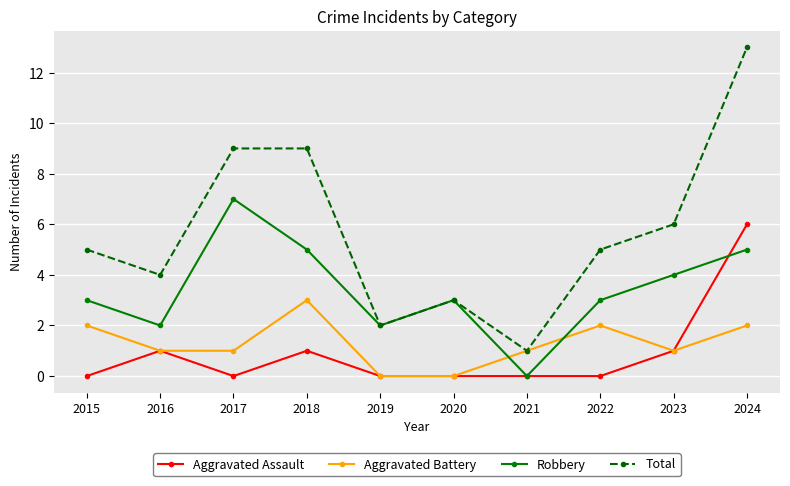

Reading left to right, extract all data points from this chart.

Aggravated Assault: 0	1	0	1	0	0	0	0	1	6
Aggravated Battery: 2	1	1	3	0	0	1	2	1	2
Robbery: 3	2	7	5	2	3	0	3	4	5
Total: 5	4	9	9	2	3	1	5	6	13